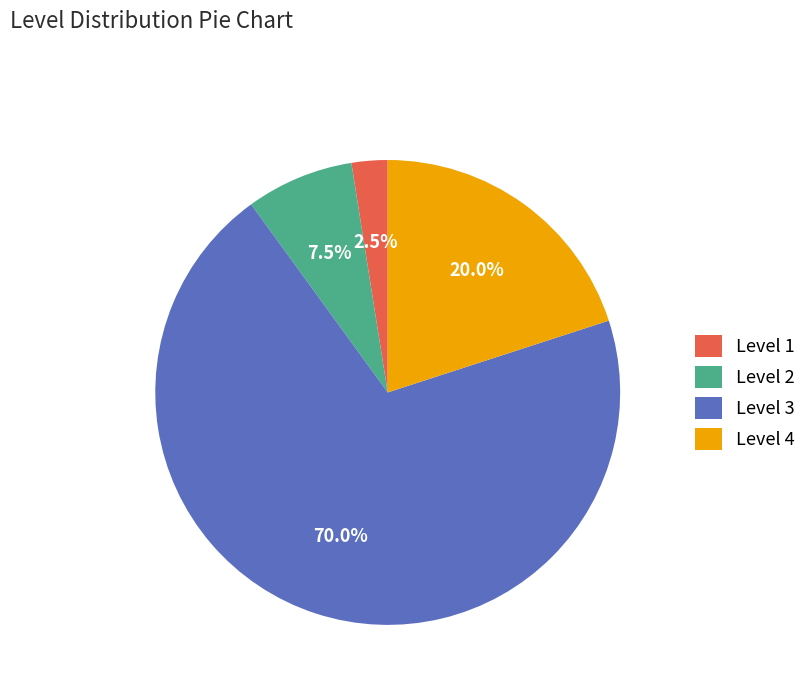

To the nearest percent, what percentage of the pie is Level 4?

20%